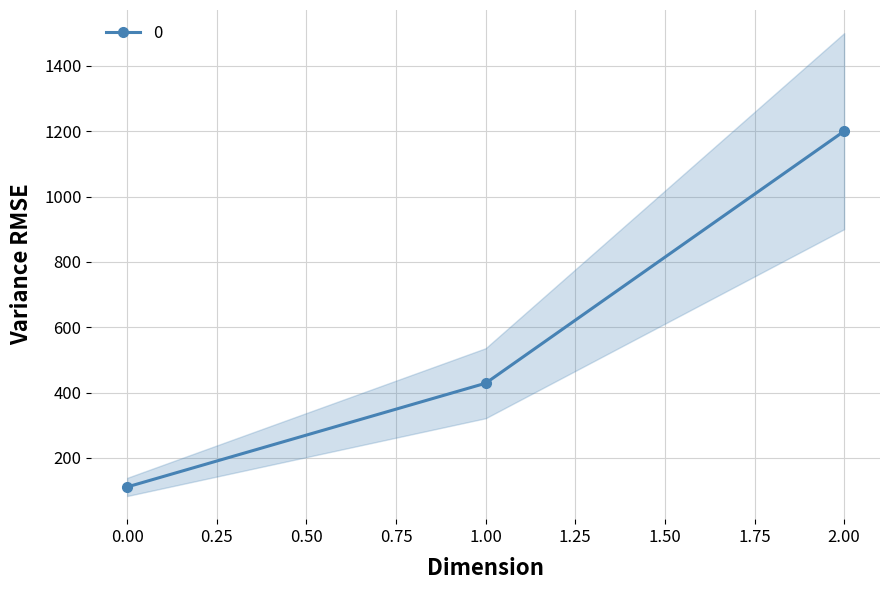

Reading left to right, list all the values displayed in this chart.

0=111.1	1=428.6	2=1200.0